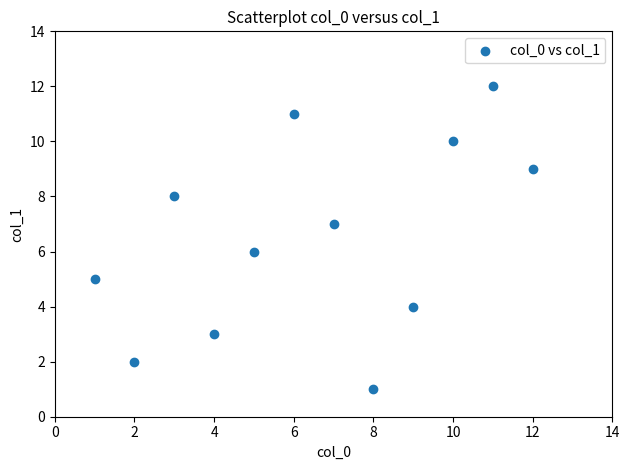

What is the average X value?

6